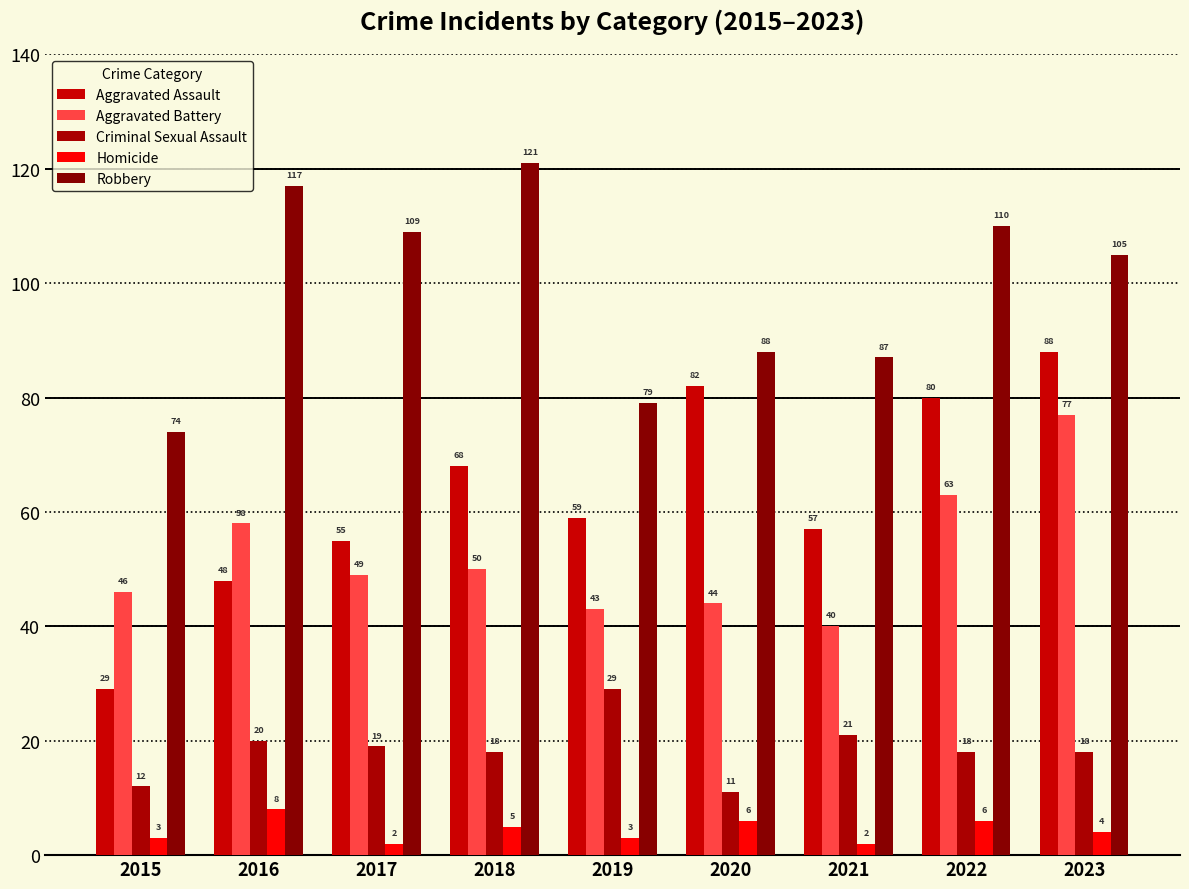

At which category is the sum across all series the highest?

2023